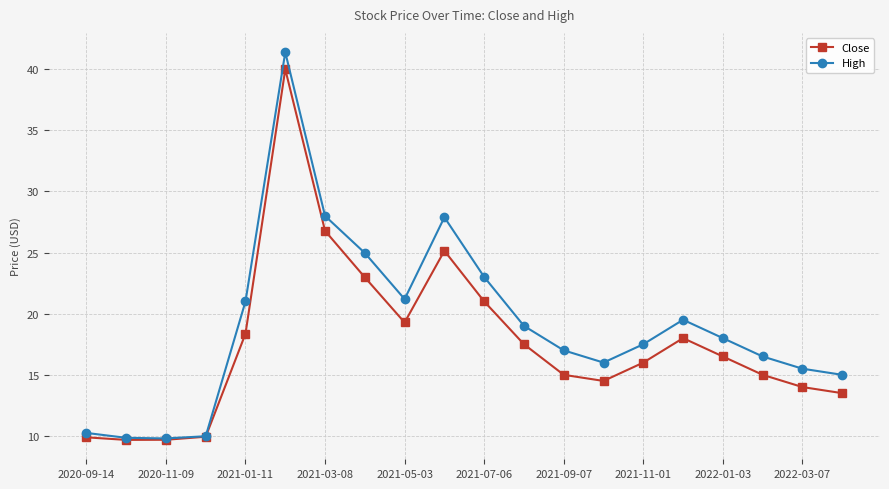

What are all the series names shown in the legend?

Close, High